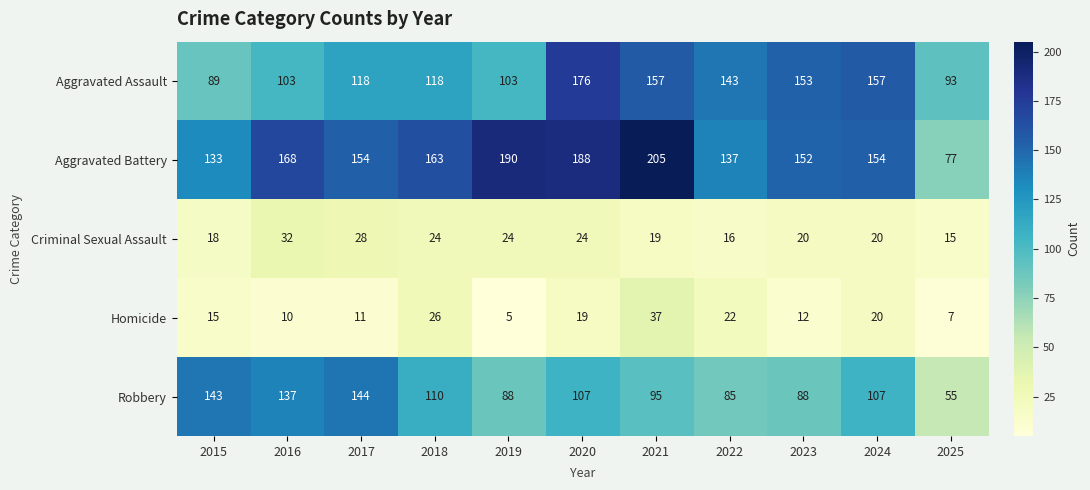

At which label does Aggravated Battery first exceed 154?

2016